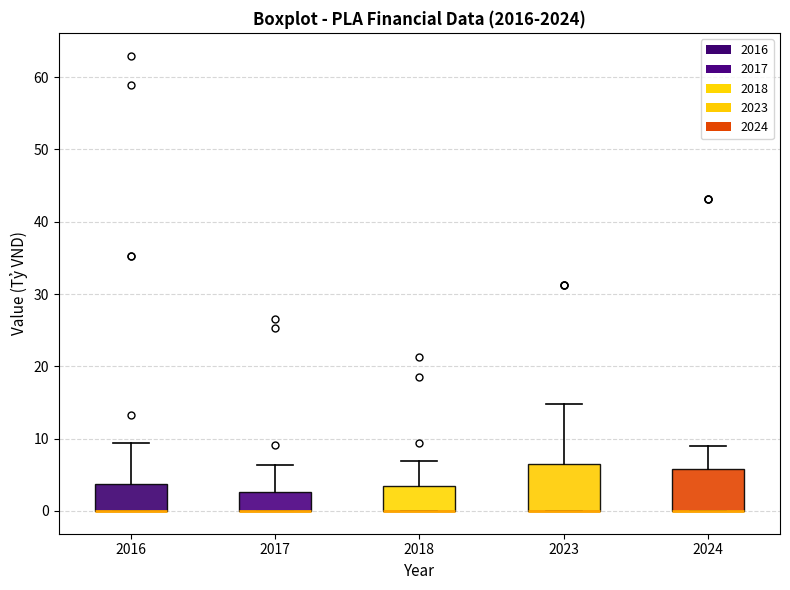

Where is the upper edge of the box at x = 2024 on the y-axis? The values are not printed on the chart, so give them approximately, as read against the axis.

6